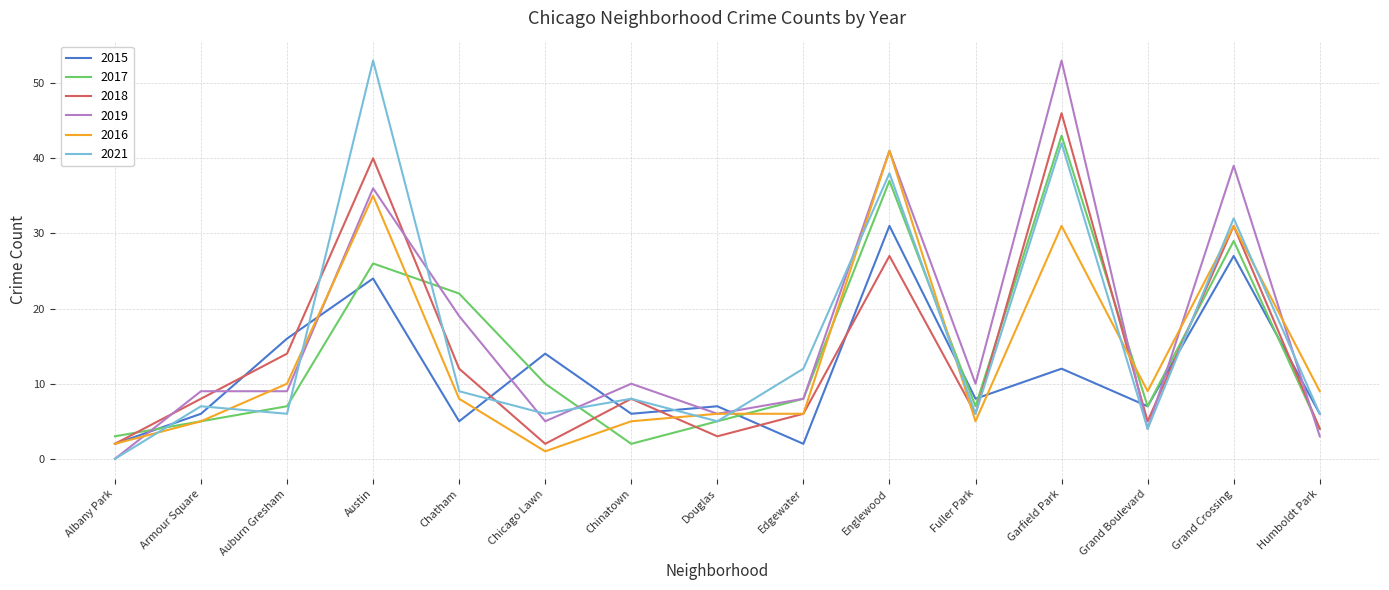

What are all the series names shown in the legend?

2015, 2017, 2018, 2019, 2016, 2021